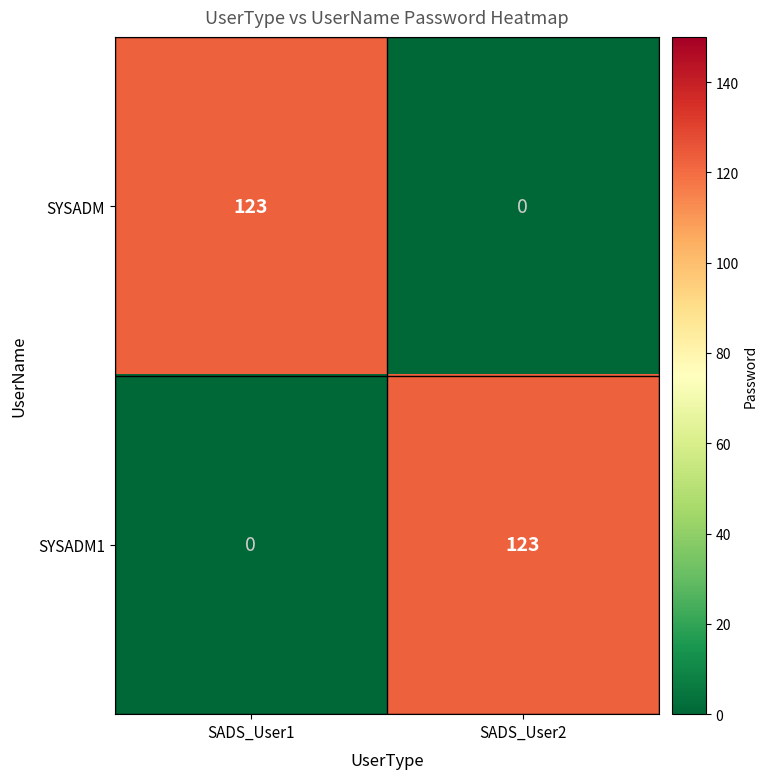

At which label is SYSADM closest to 61?

SADS_User2